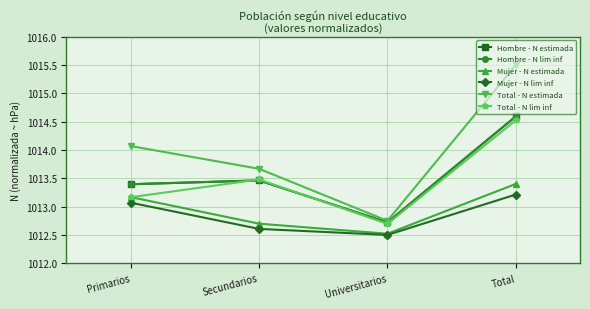

What is the label of the 3rd point from the right?

Secundarios